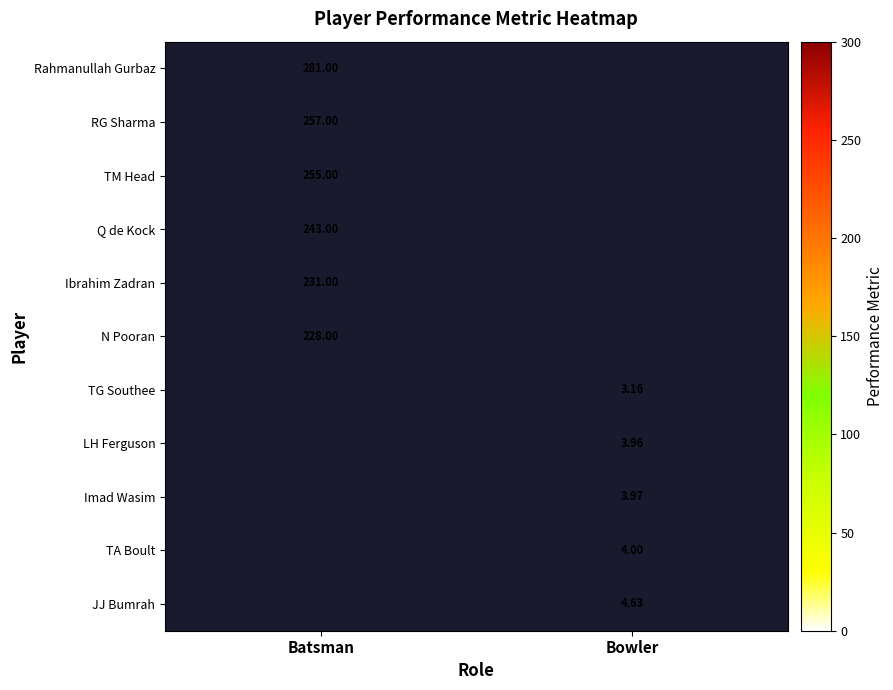

Which series has the largest range (max minus min)?

Rahmanullah Gurbaz